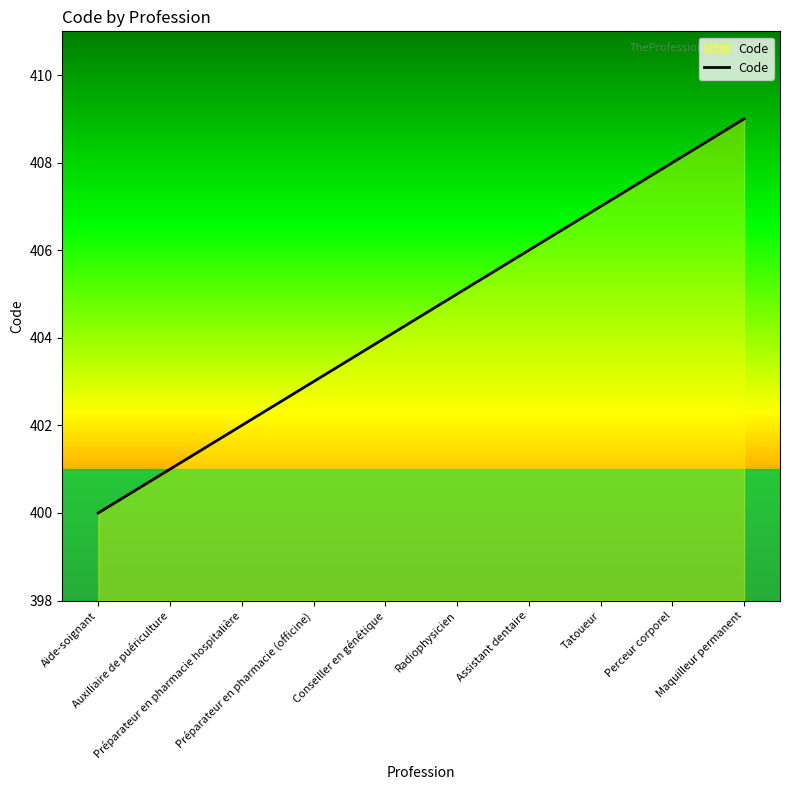

Count the number of categories in the chart.

10